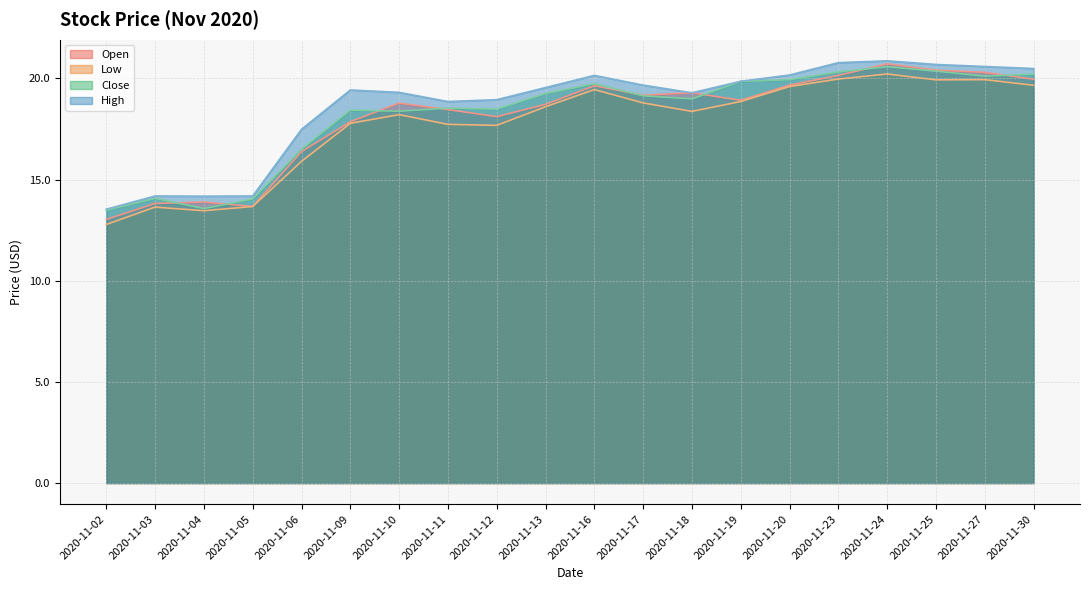

How many interior local peaks does the High series have?

4